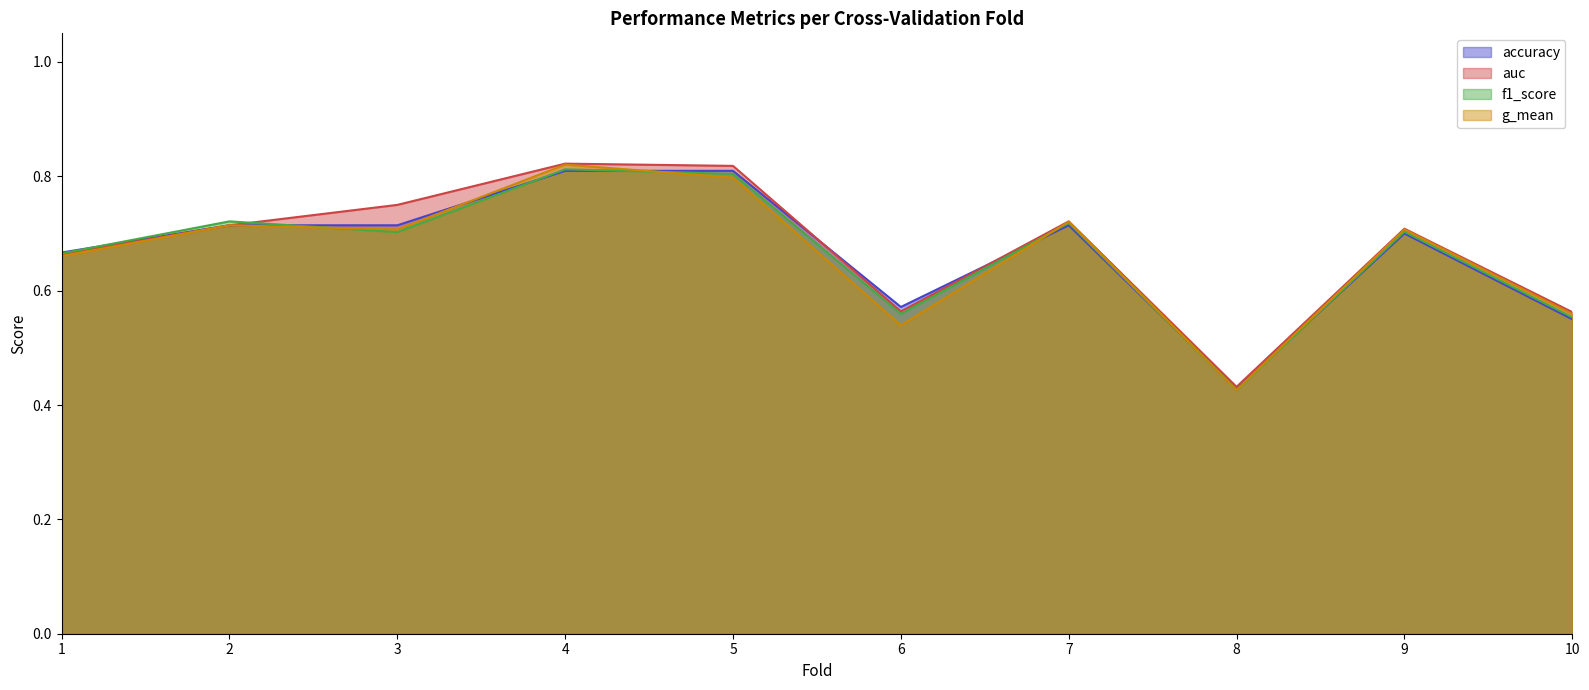

How many lines are shown in the chart?

4